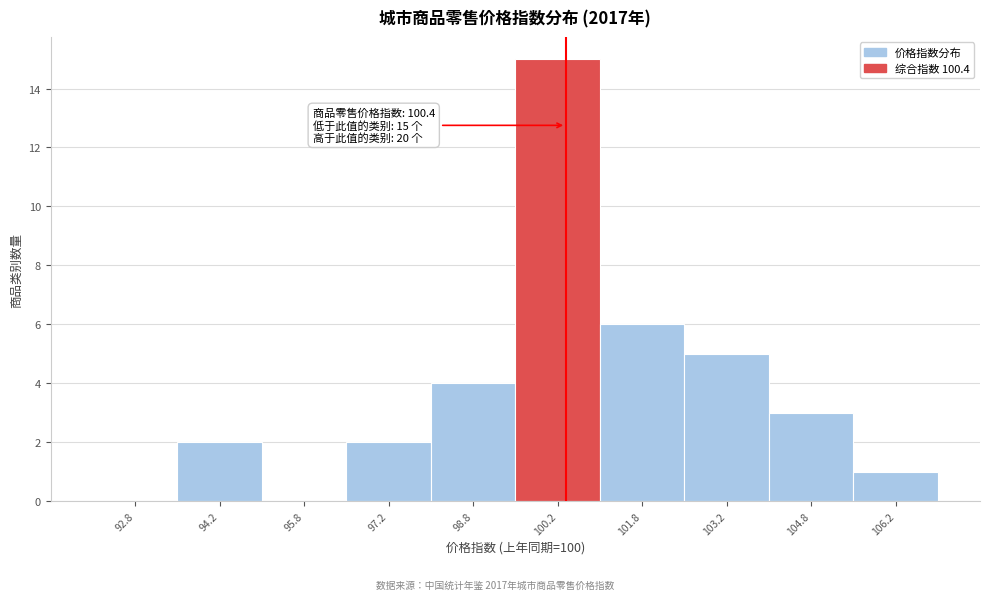

Over which range of the x-axis is the bar tallest?

99.5 to 101.0